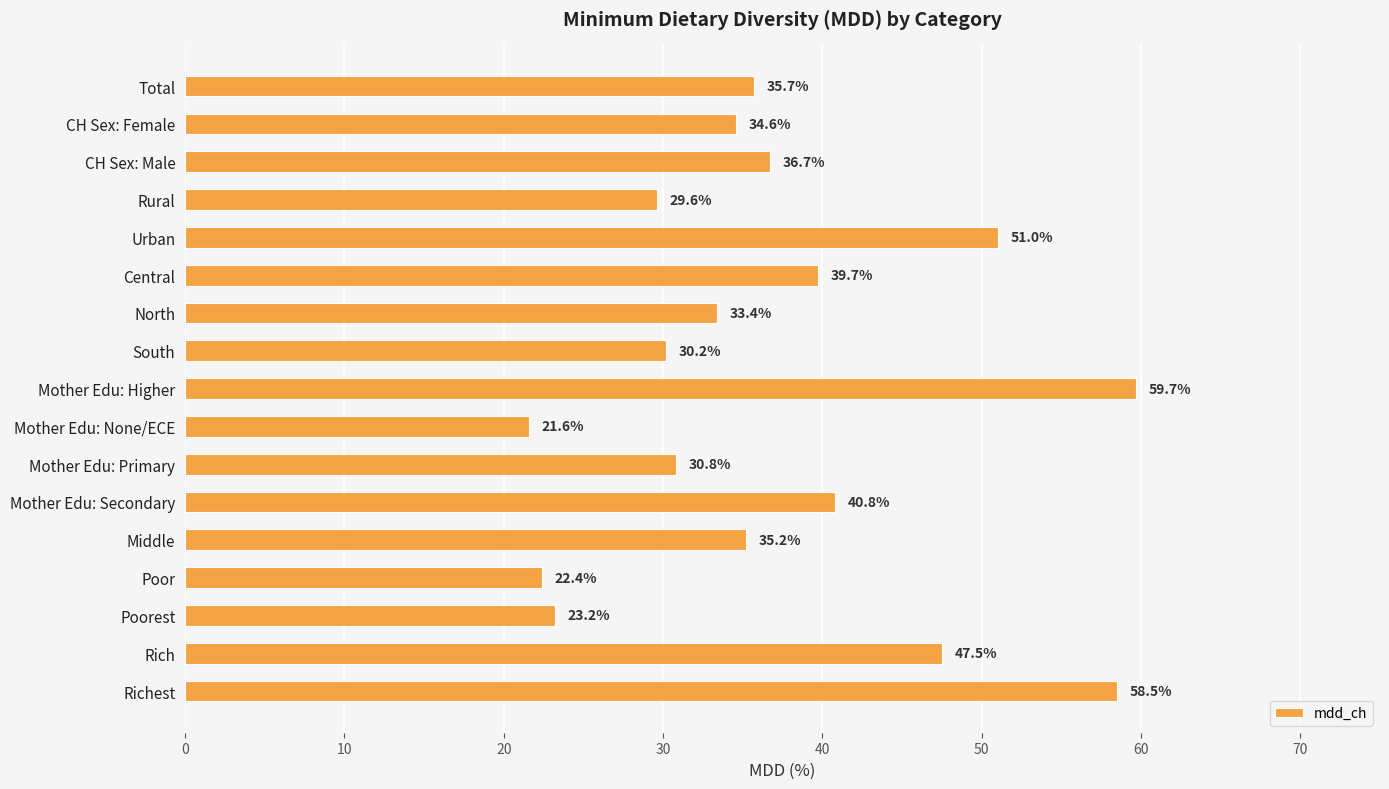

What is the ratio of the value at Richest to the value at South?

1.9